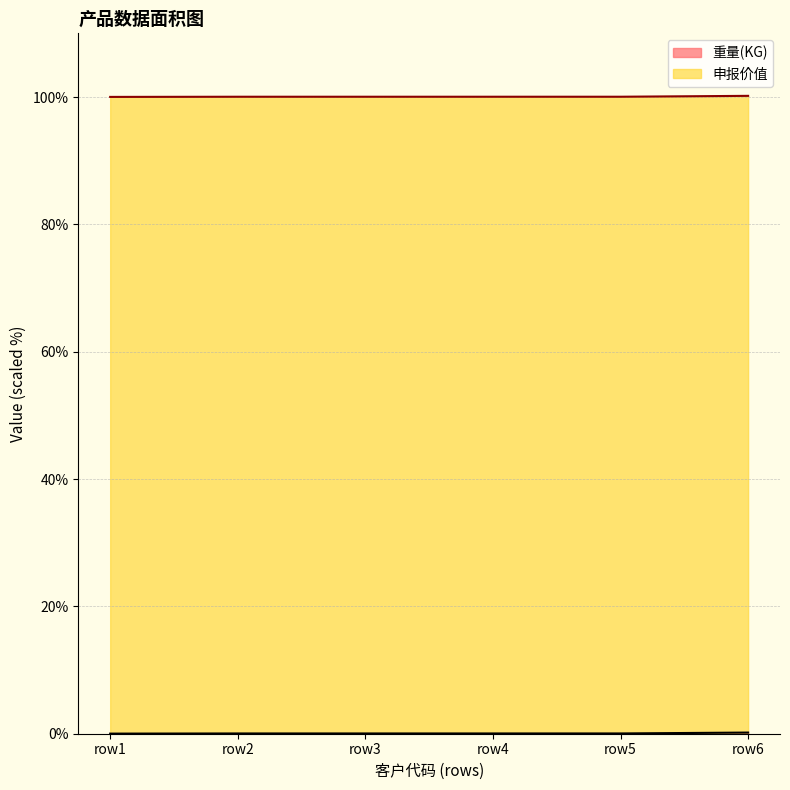

Does the chart display data point markers on the line(s)?

No